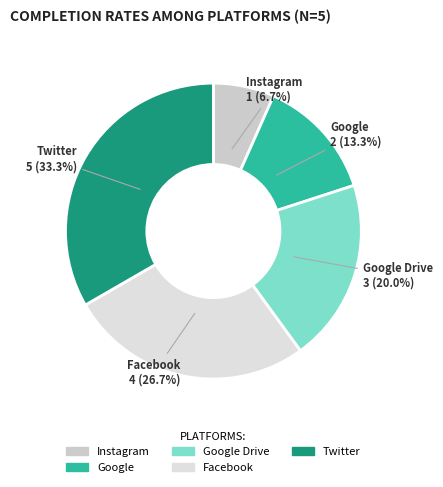

How many segments does this pie chart have?

5